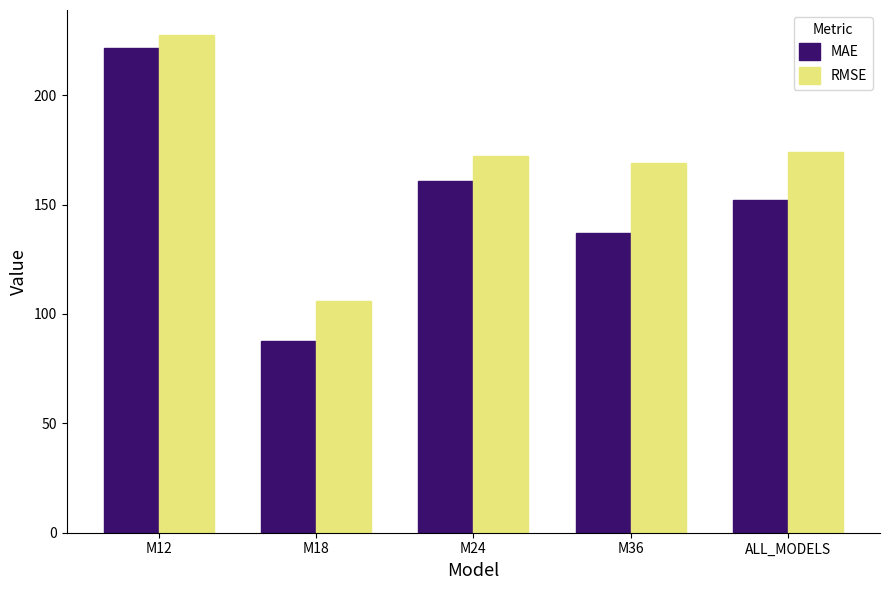

The value of MAE at M24 is 219.6. True or false?

False